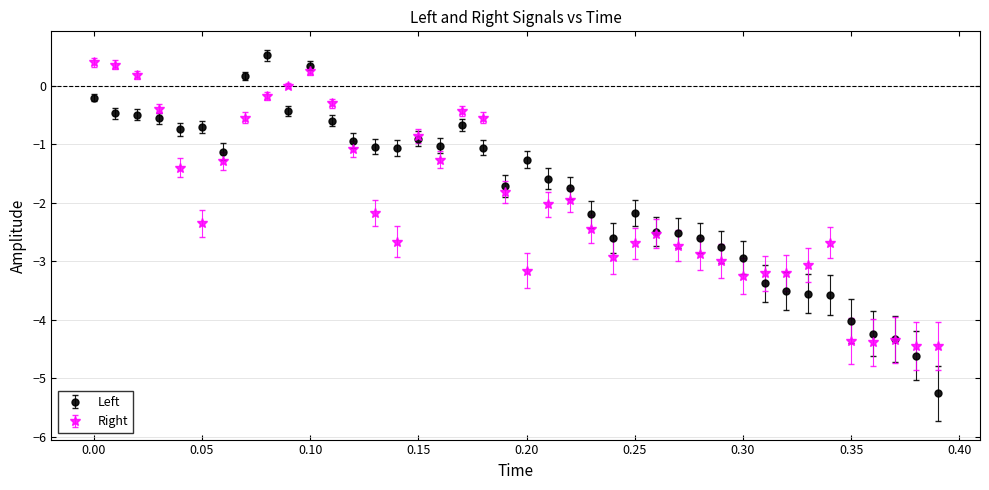

What are all the series names shown in the legend?

Left, Right